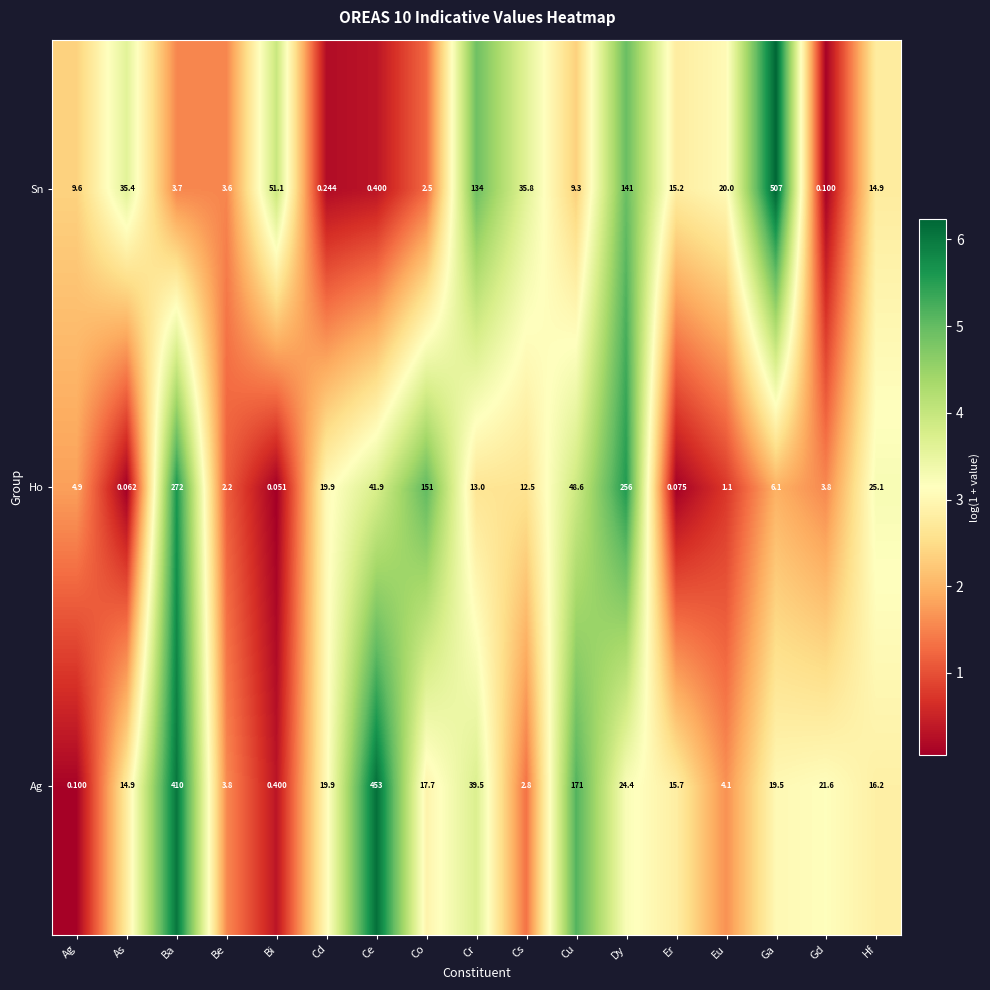

What is the difference between the highest and lowest values at Hf?

10.2